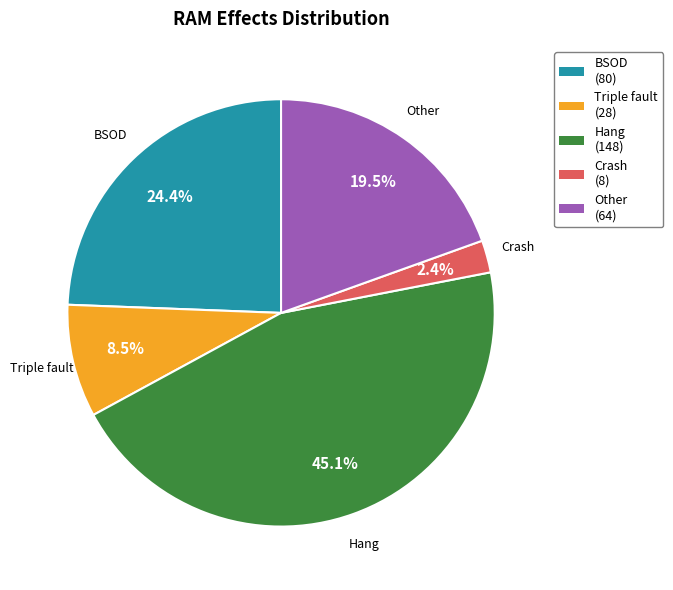

Is there a majority slice in this chart?

No